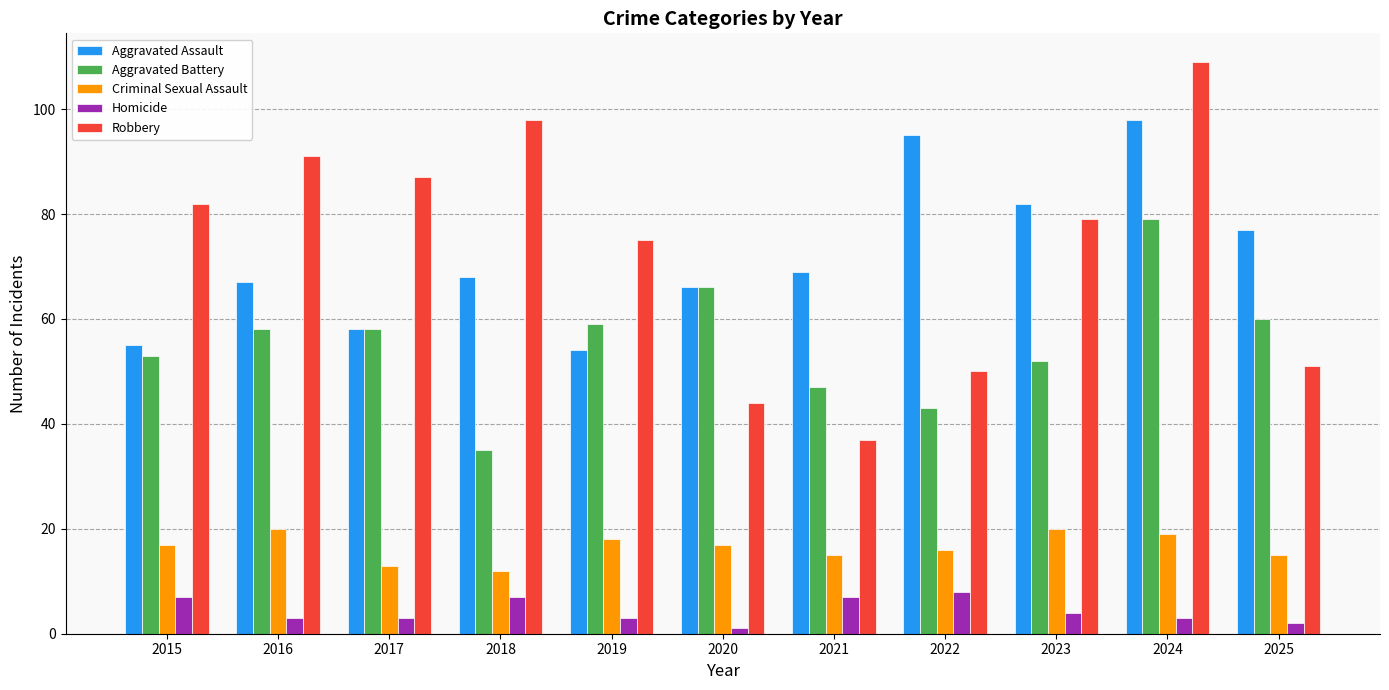

What is the difference between the second highest and minimum values in the Aggravated Battery series?

31